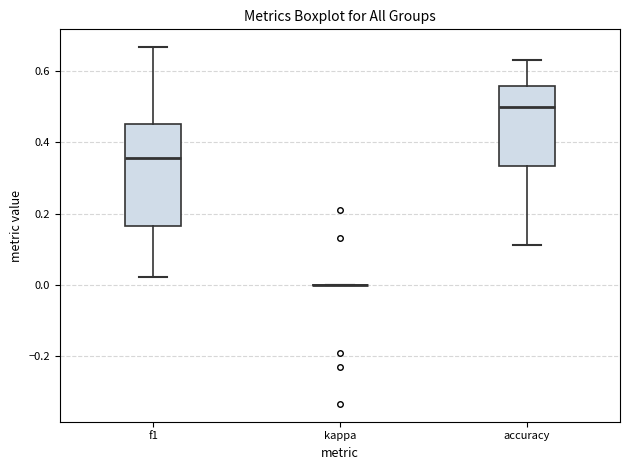

Reading left to right, read every box against the y-axis: the position of its median line, the range the box covers, and the ends of its whiskers. The values are not printed on the chart, so give them approximately, as read against the axis.

f1: median 0.36, box 0.16 to 0.46, whiskers 0.02 to 0.66
kappa: box collapsed to a line at 0.00, whiskers 0.00 to 0.00
accuracy: median 0.50, box 0.34 to 0.56, whiskers 0.12 to 0.64